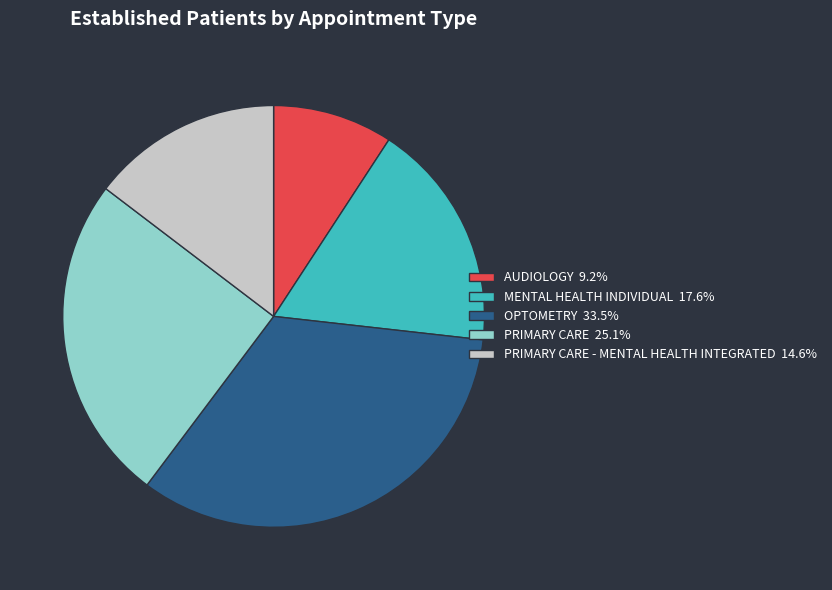

Does any single category account for the majority?

No